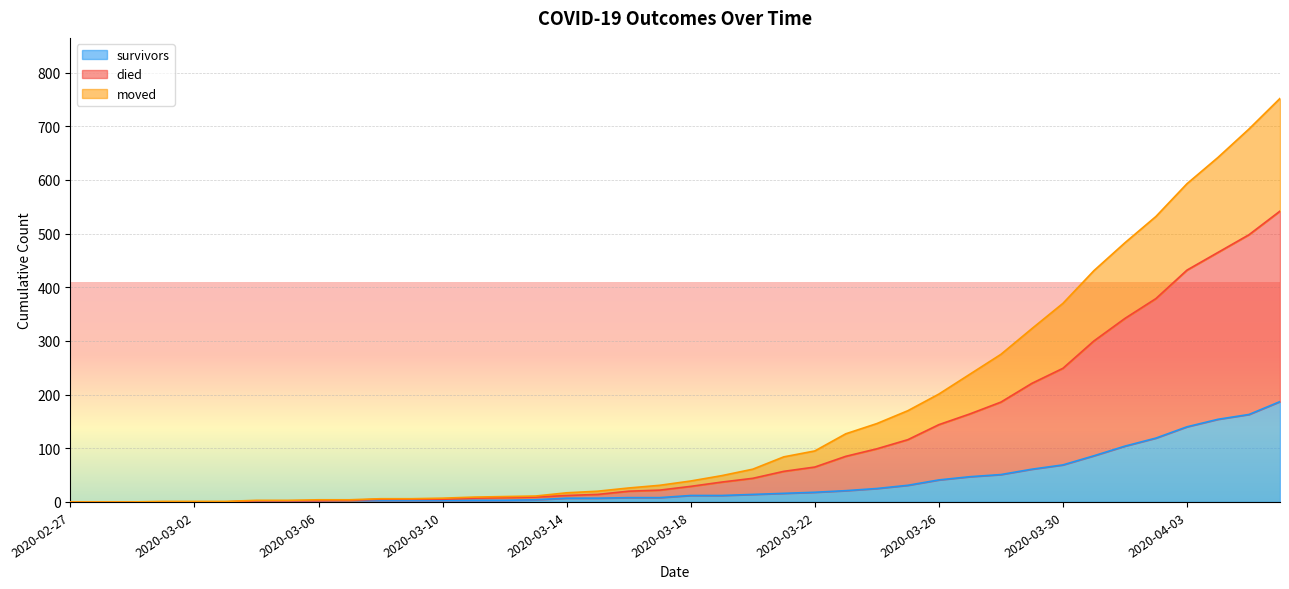

Which category has the lowest value in the survivors series?

2020-02-27